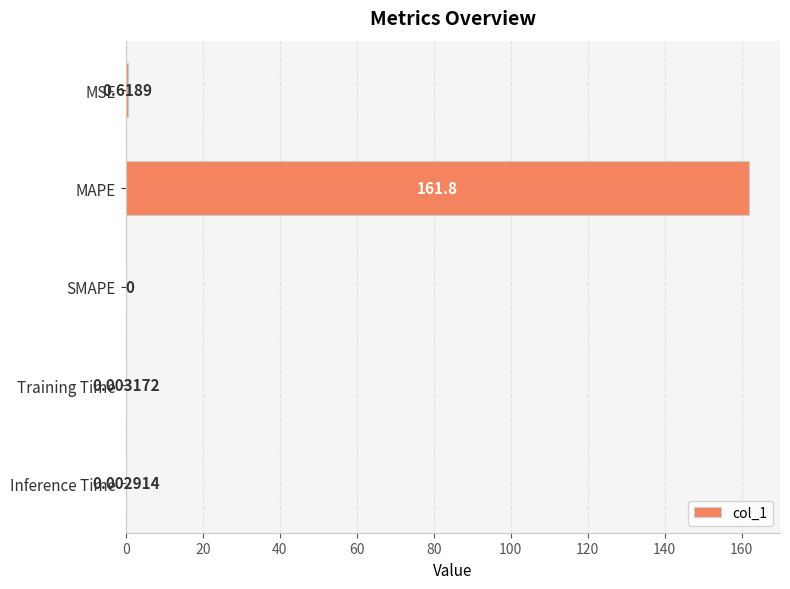

Which has a higher value, Training Time or SMAPE?

Training Time